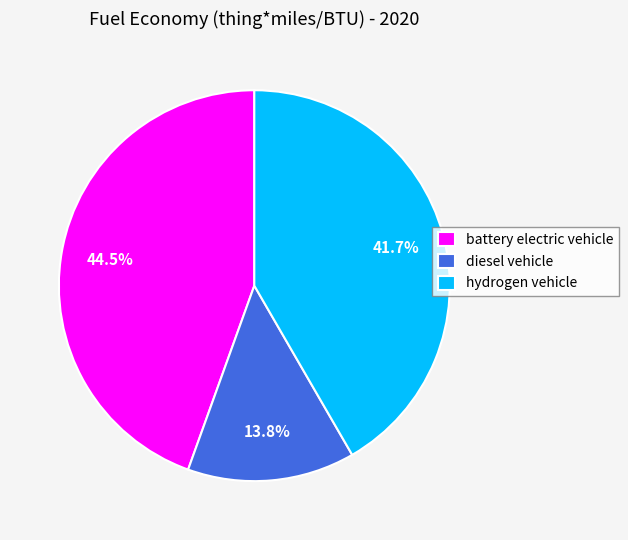

Is there any slice that represents more than half of the pie?

No